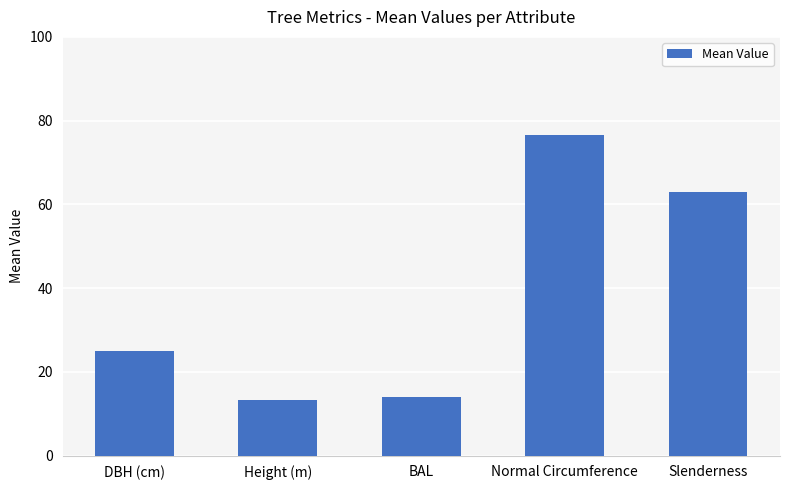

What is the maximum value shown in the chart?

76.5